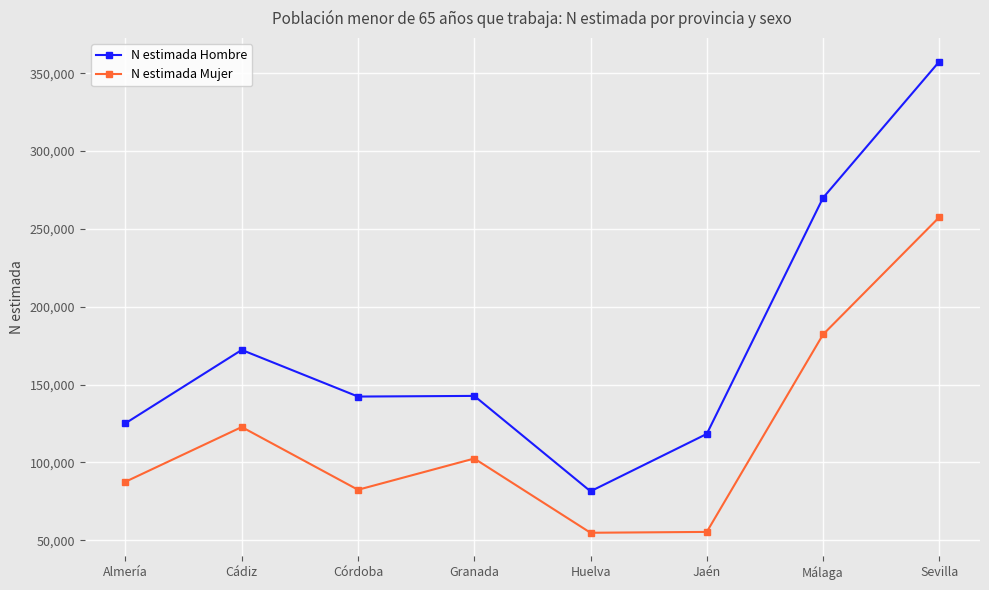

What is the difference between the second highest and second lowest values in the N estimada Mujer series?

126873